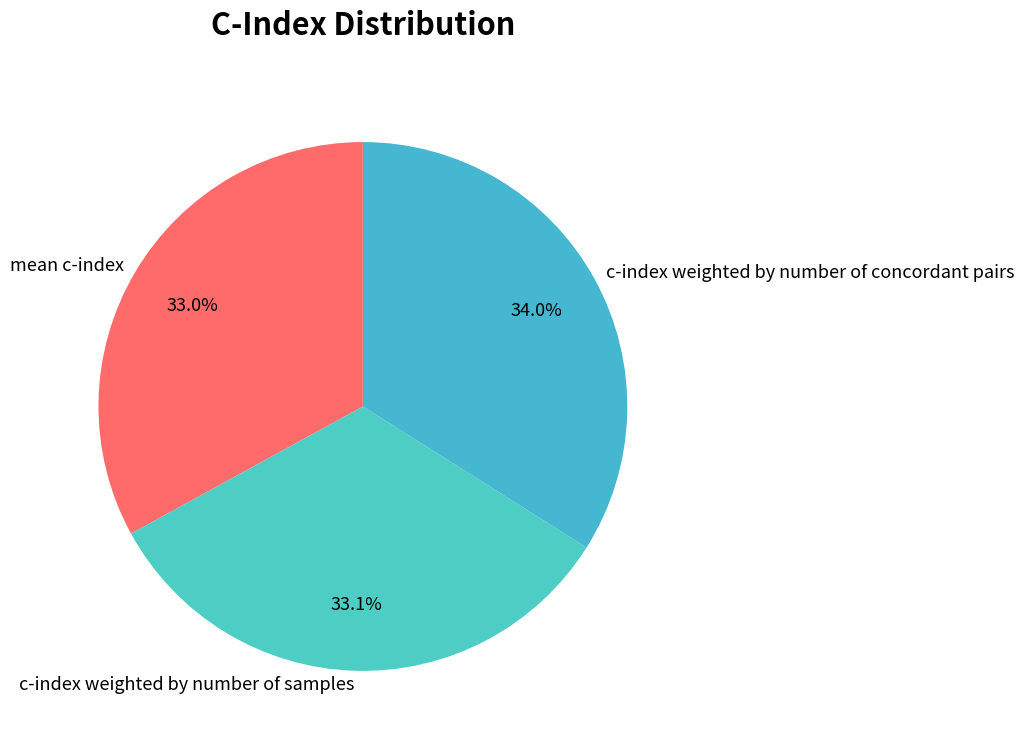

What percentage is NOT represented by c-index weighted by number of concordant pairs?

66.0%